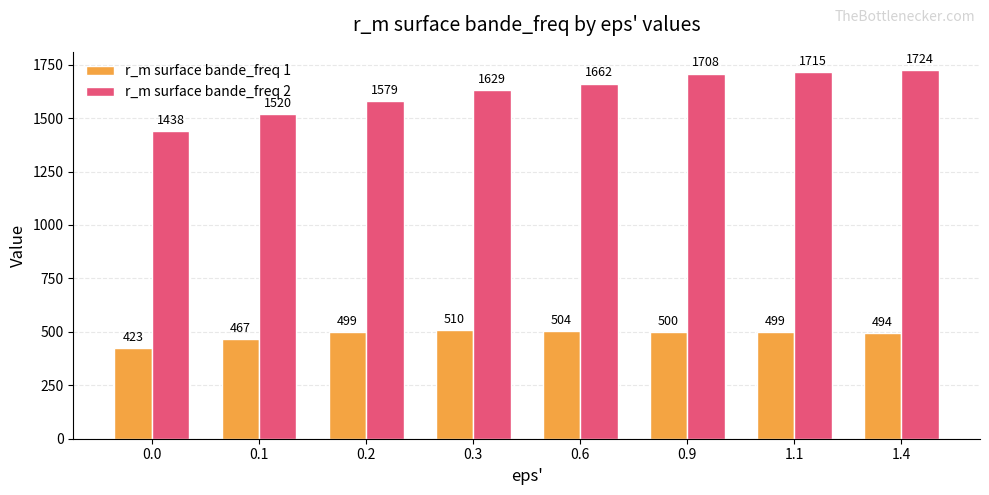

What is the difference between the maximum and minimum values in the r_m surface bande_freq 2 series?

285.4